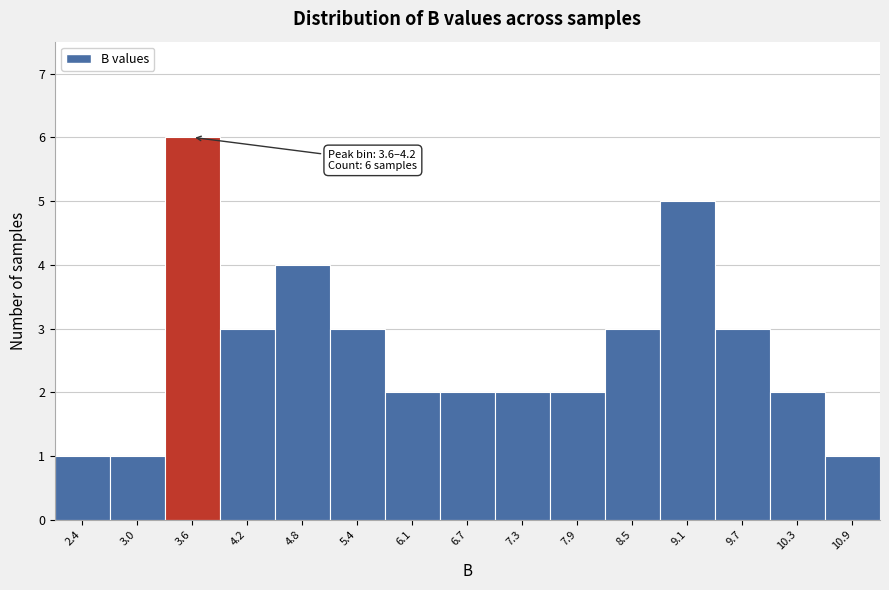

Reading left to right, list all the values displayed in this chart.

1	1	6	3	4	3	2	2	2	2	3	5	3	2	1